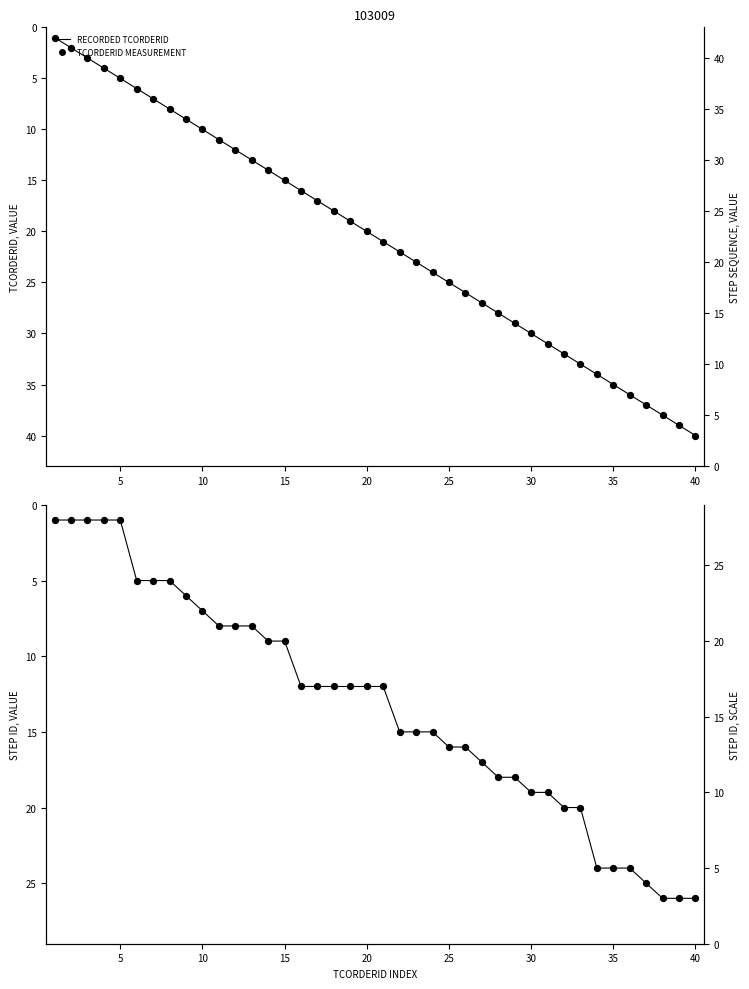

Which series has the largest total across all categories?

RECORDED TCORDERID